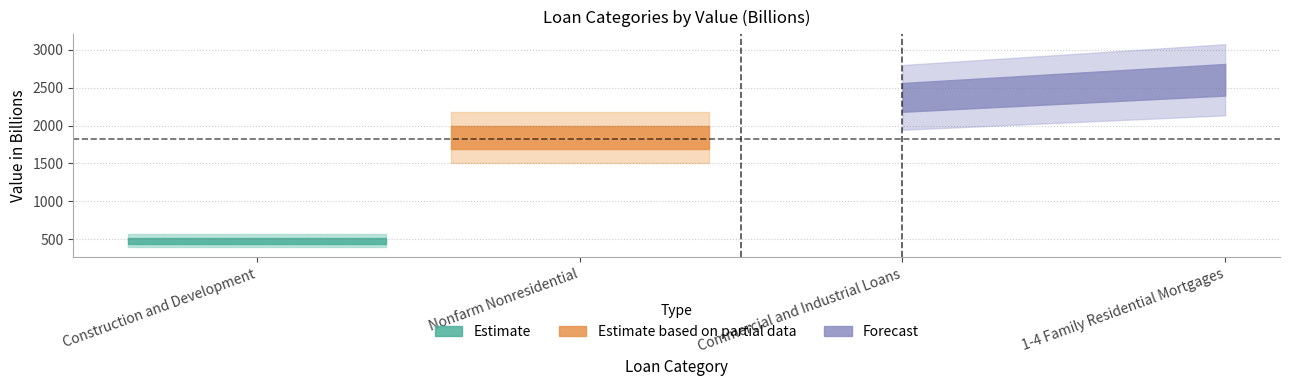

What is the difference between the maximum and minimum values?

2118.6